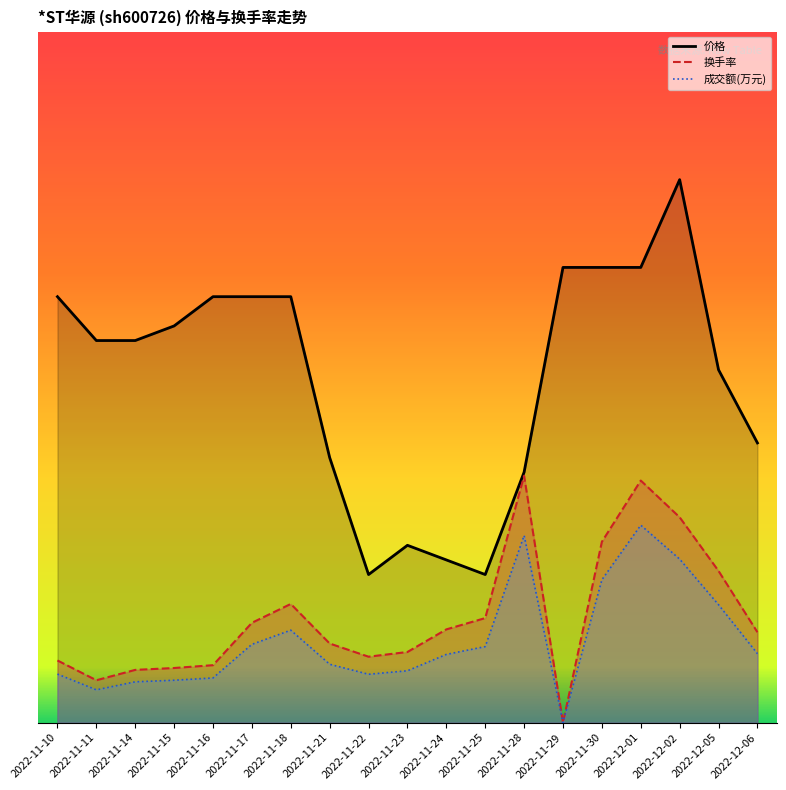

What is the sum of the 价格 (line) values at 2022-11-15 and 2022-11-24?

11.3